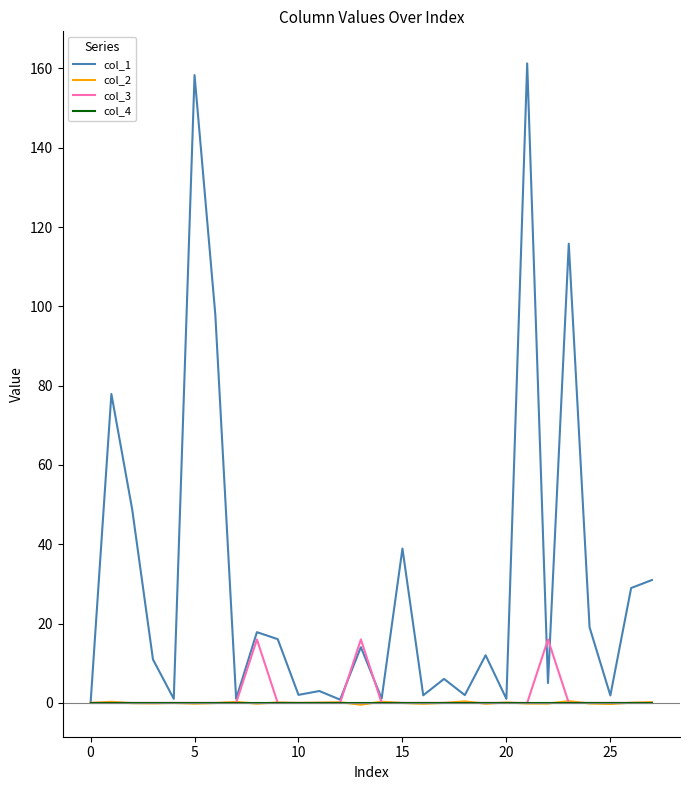

Which series has the largest total across all categories?

col_1